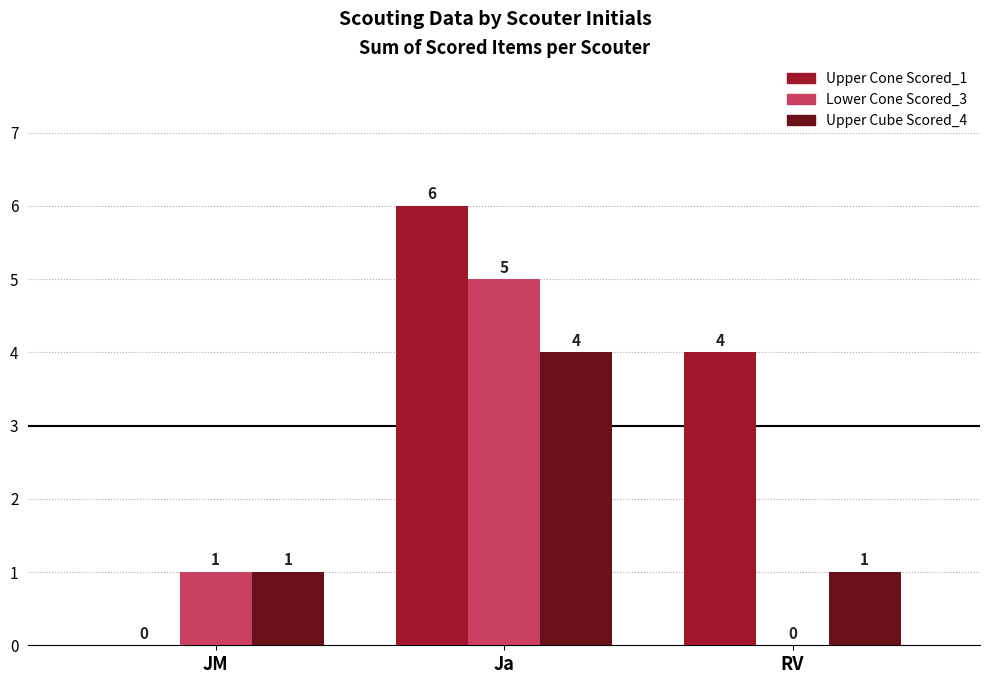

At which label is Upper Cone Scored_1 closest to 3?

RV